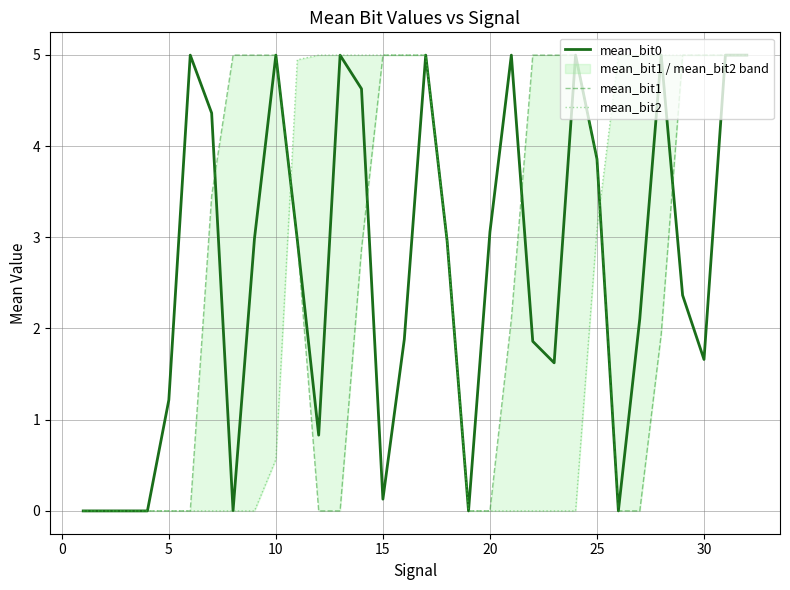

What is the maximum value for mean_bit0?

5.0